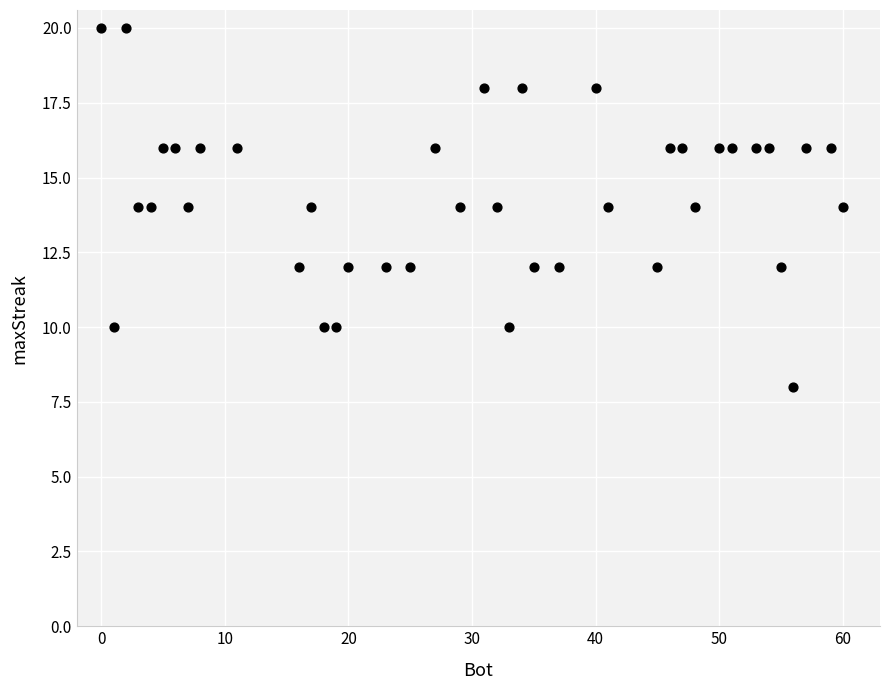

What is the range of X values (max minus min)?

60